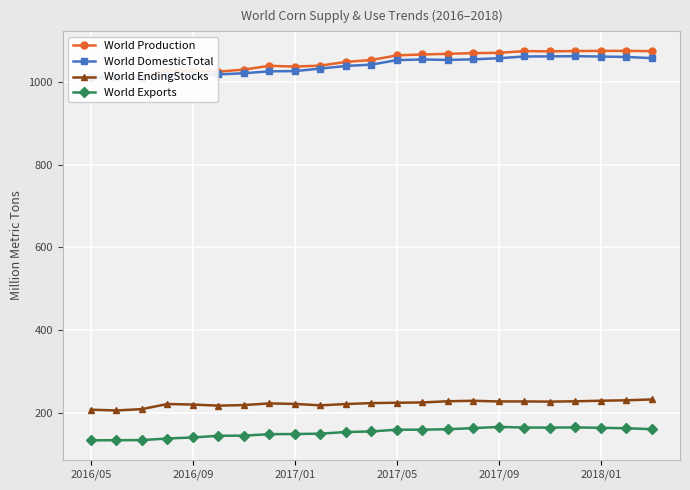

What is the lowest value of the World EndingStocks series?

205.1